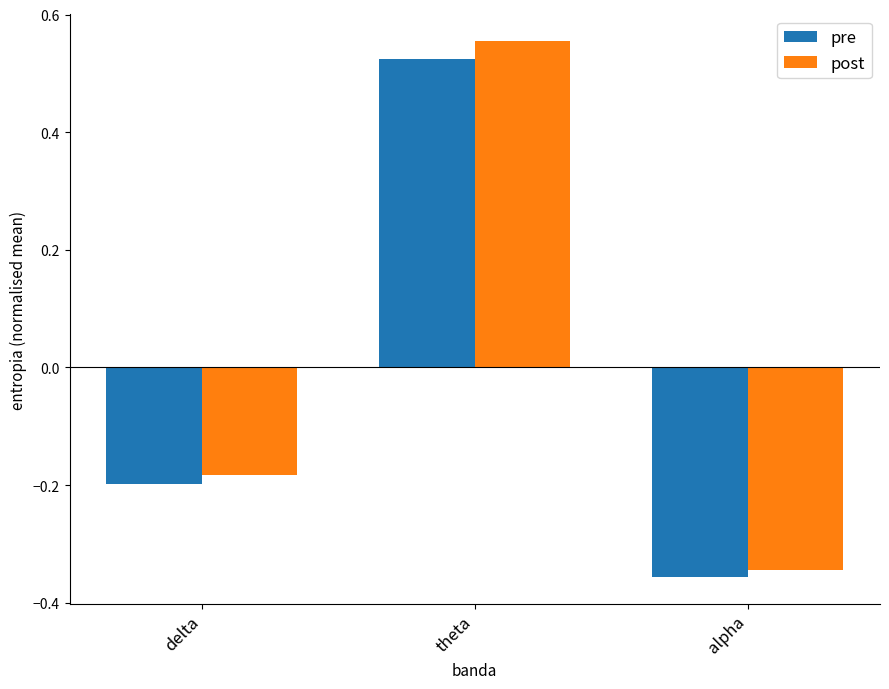

What are all the series names shown in the legend?

pre, post